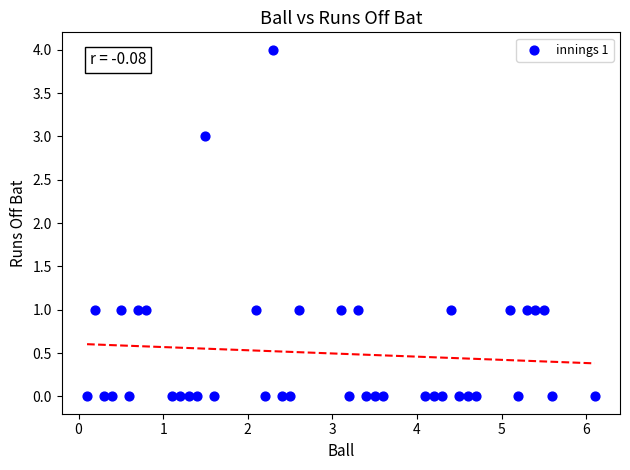

What is the range of Y values (max minus min)?

4